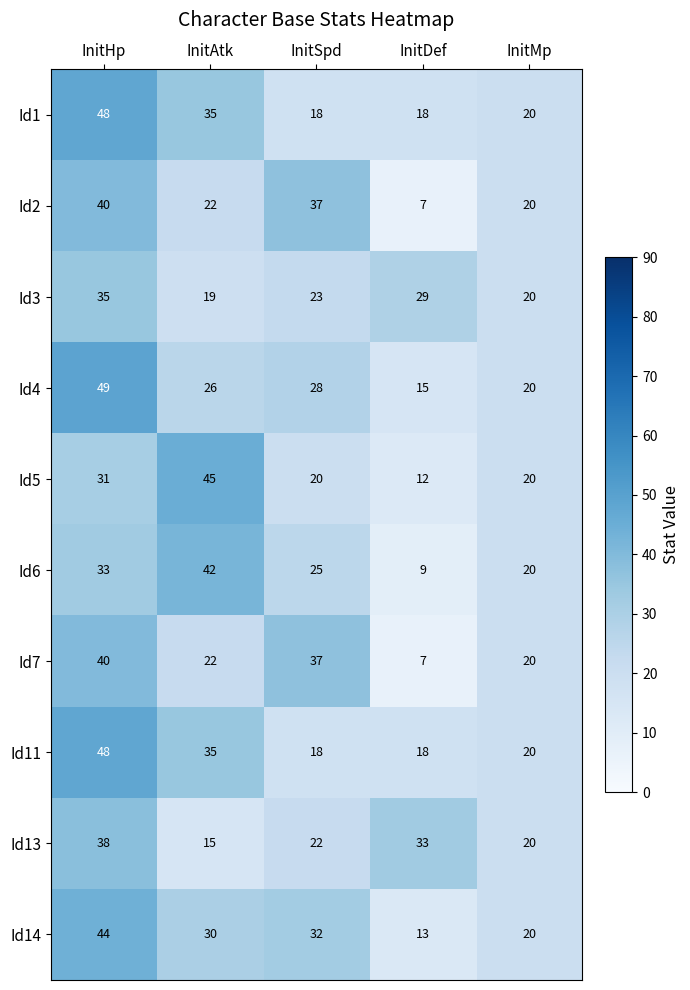

Which series has the largest range (max minus min)?

Id4